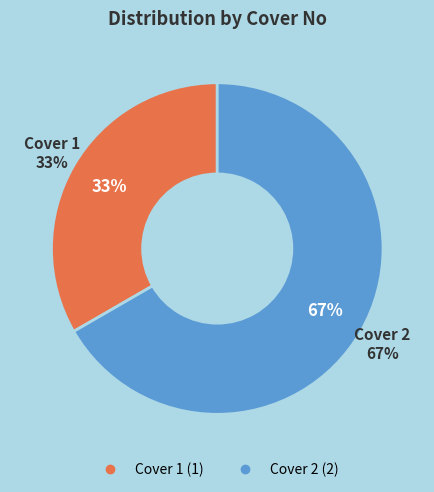

Is it true that Cover 1 is 33% of the pie?

True